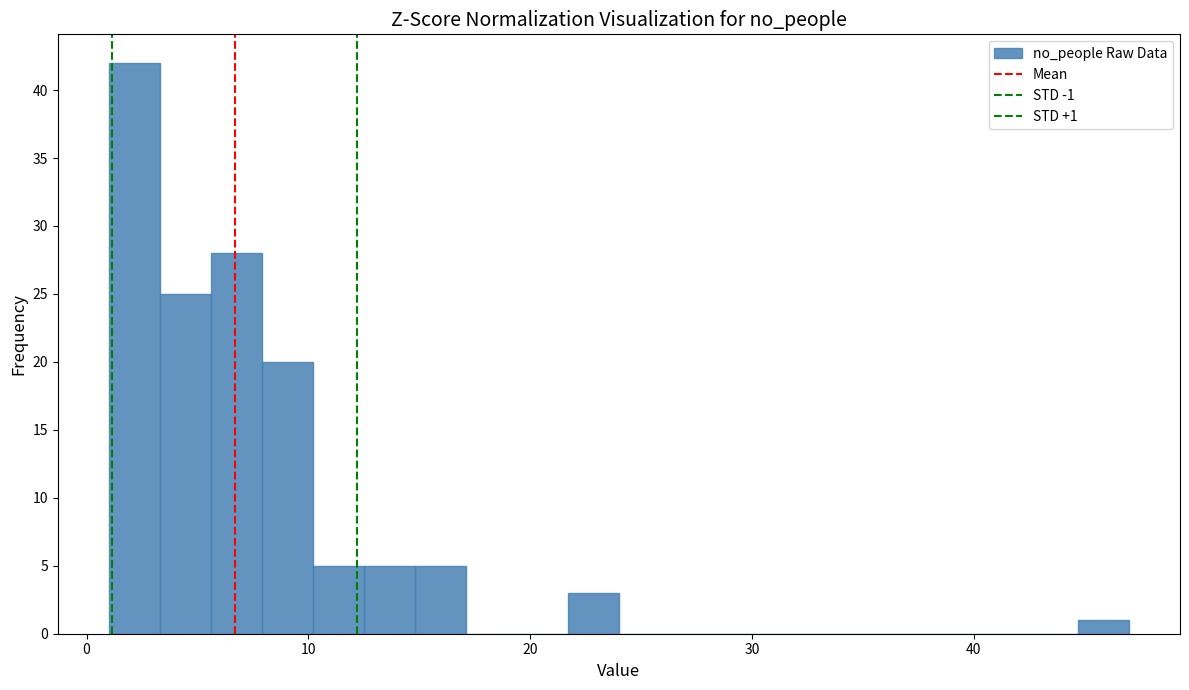

Around what value on the x-axis is the tallest bar? Give the approximate position of its centre, as read against the axis.

2